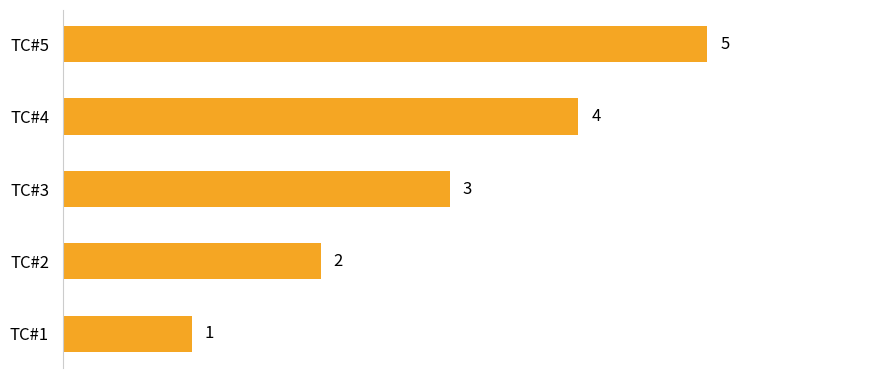

Rank the categories by value from highest to lowest.

TC#5, TC#4, TC#3, TC#2, TC#1